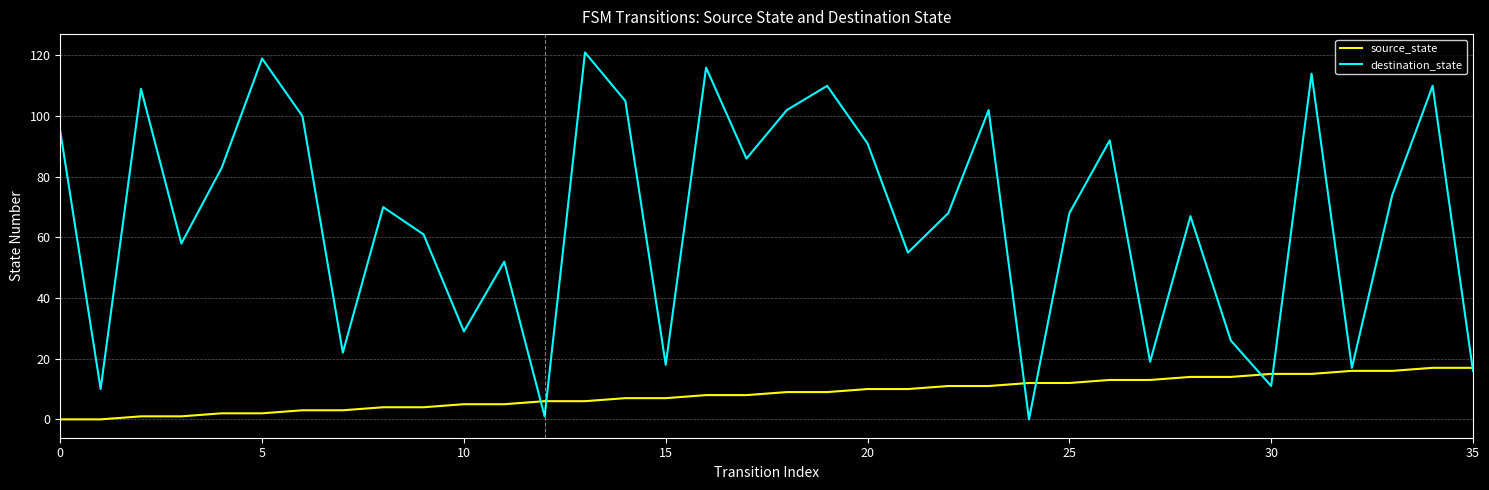

Rank the series by their average value, from highest to lowest.

destination_state, source_state